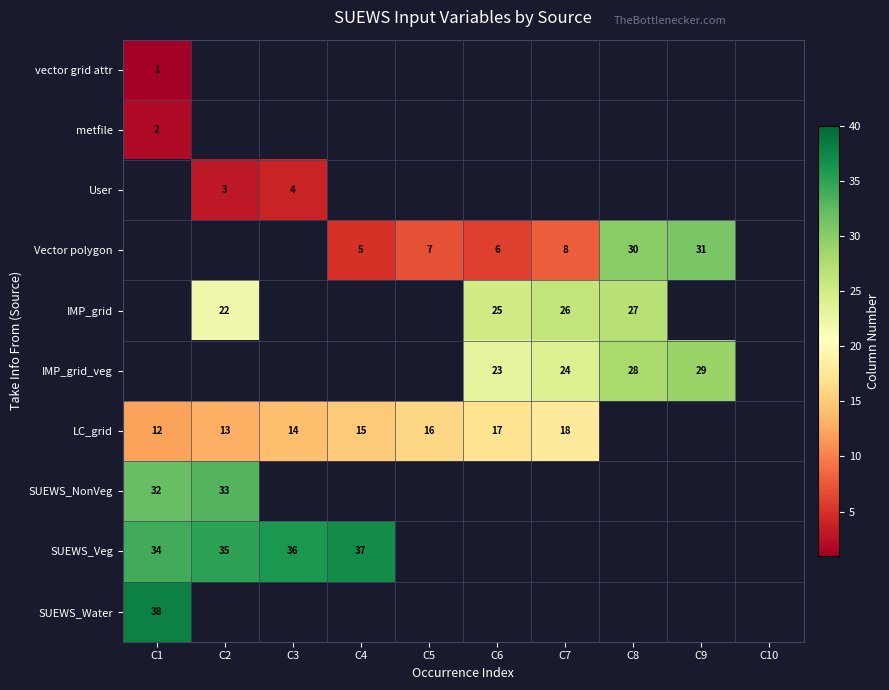

Rank the categories by vector grid attr value from highest to lowest.

C1, C2, C3, C4, C5, C6, C7, C8, C9, C10